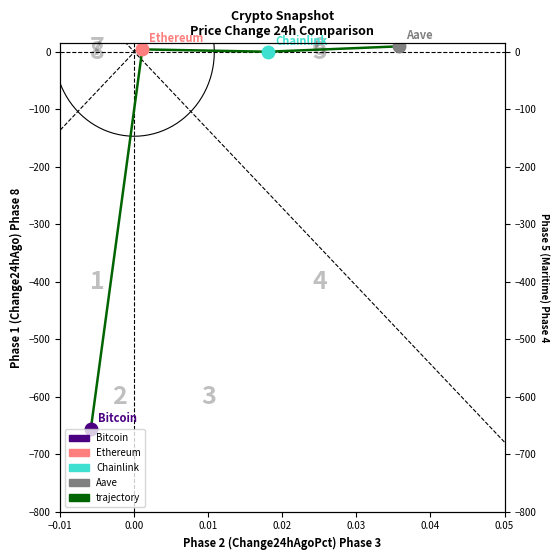

At which category does the data reach its first local valley?

0.01